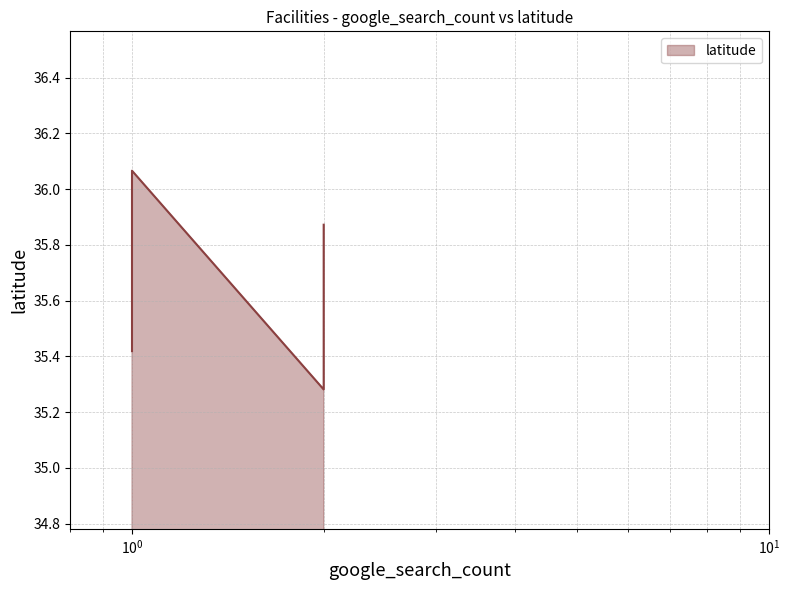

Which label corresponds to the largest value in the chart?

1